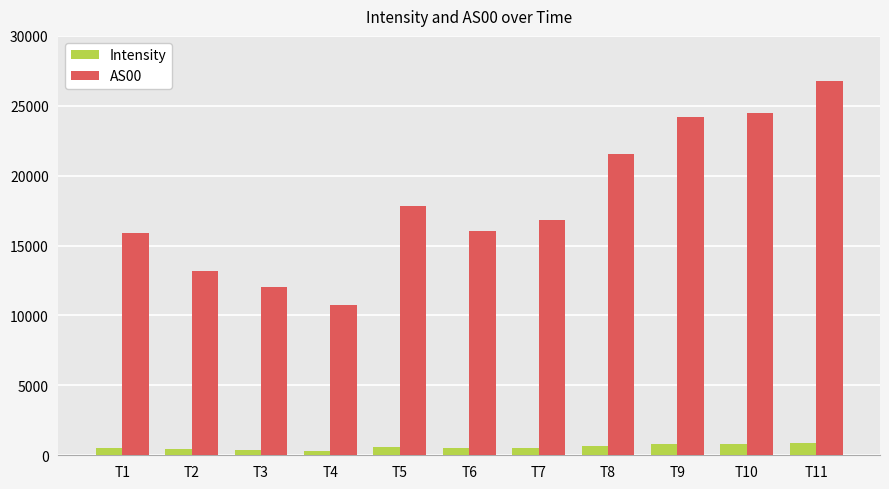

Is the value of Intensity at T5 greater than the value of AS00 at T7?

No